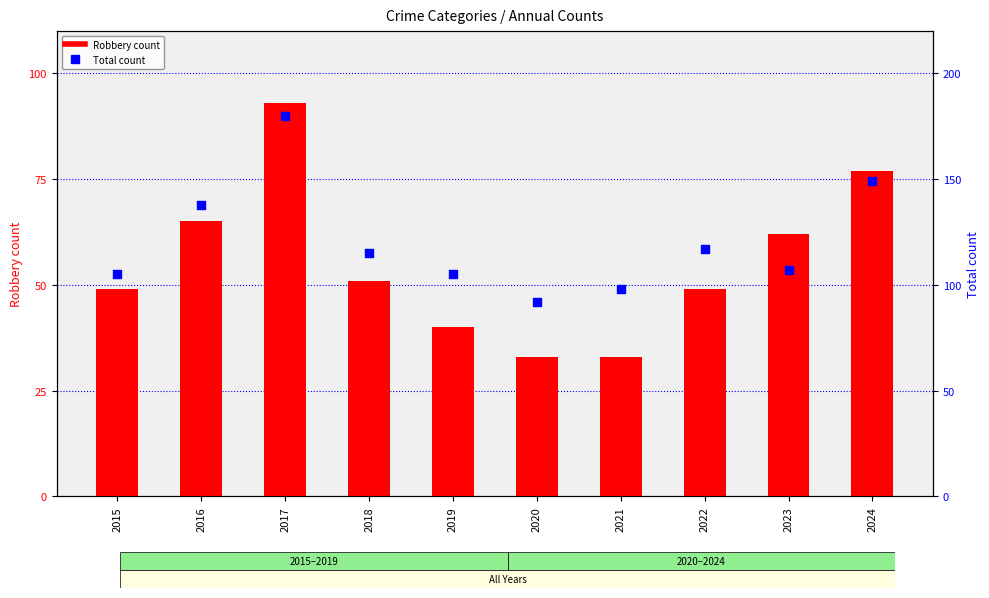

Which series has the widest spread of Y values?

Total count